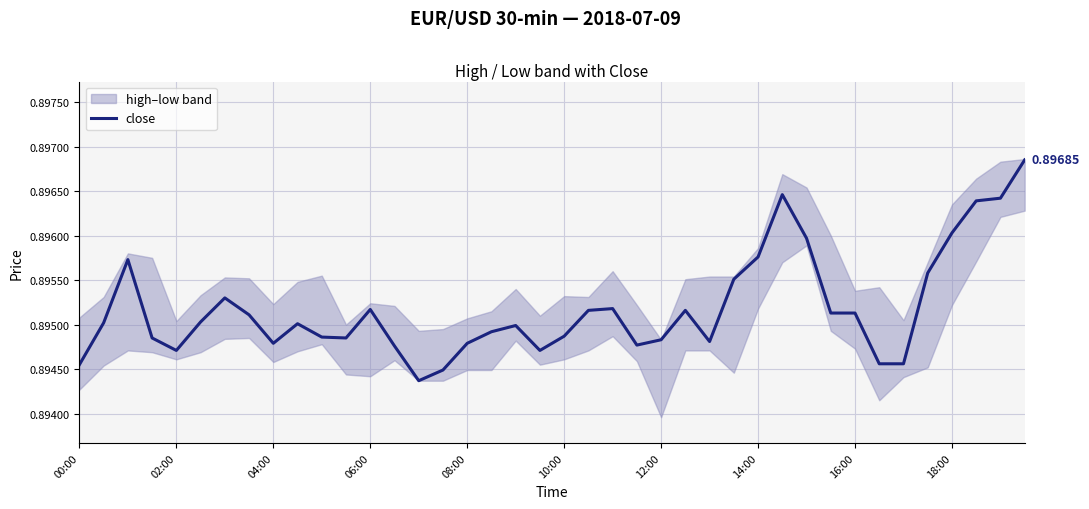

At which category does the chart reach its minimum across all series?

14